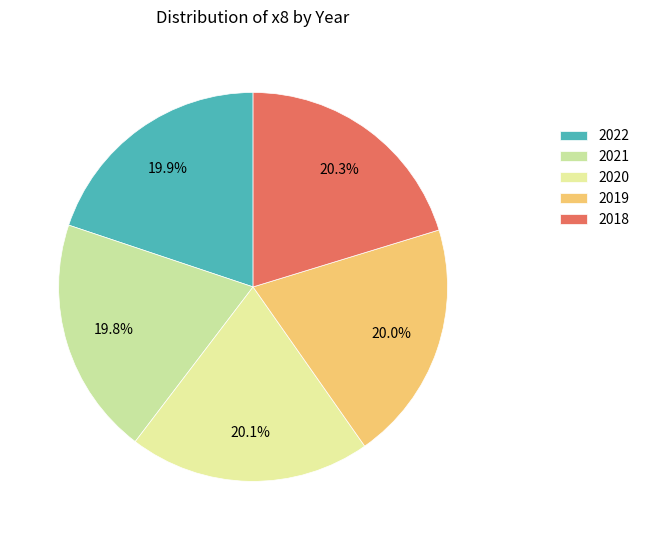

Which category has the smallest portion of the pie?

2022